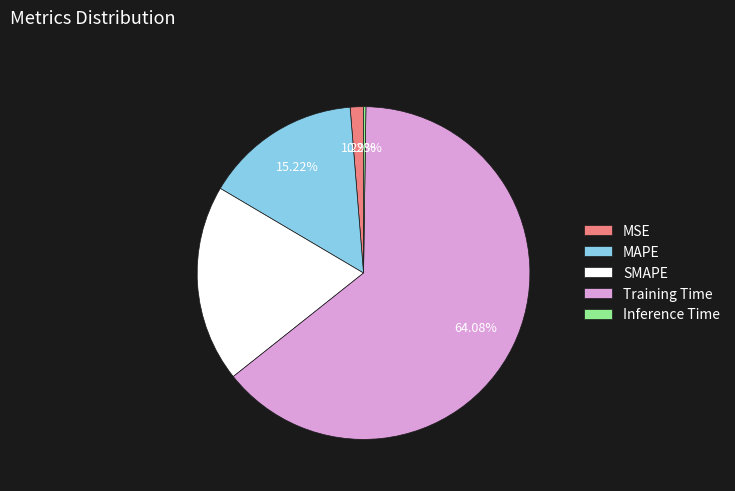

To the nearest percent, what portion does MSE represent?

1%